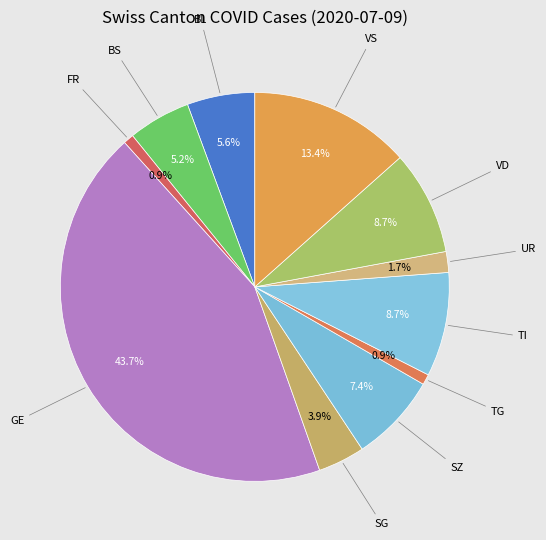

Does any single category account for the majority?

No